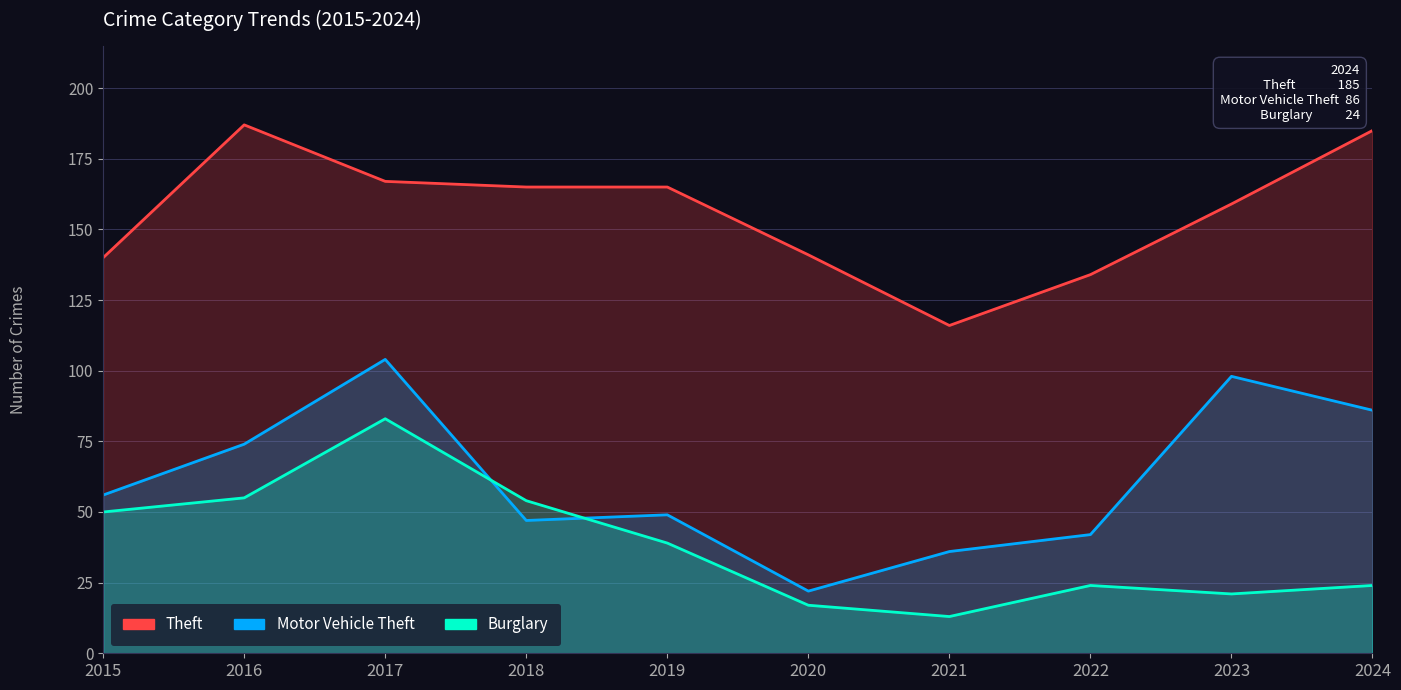

Between 2016 and 2017, which is larger?

2016